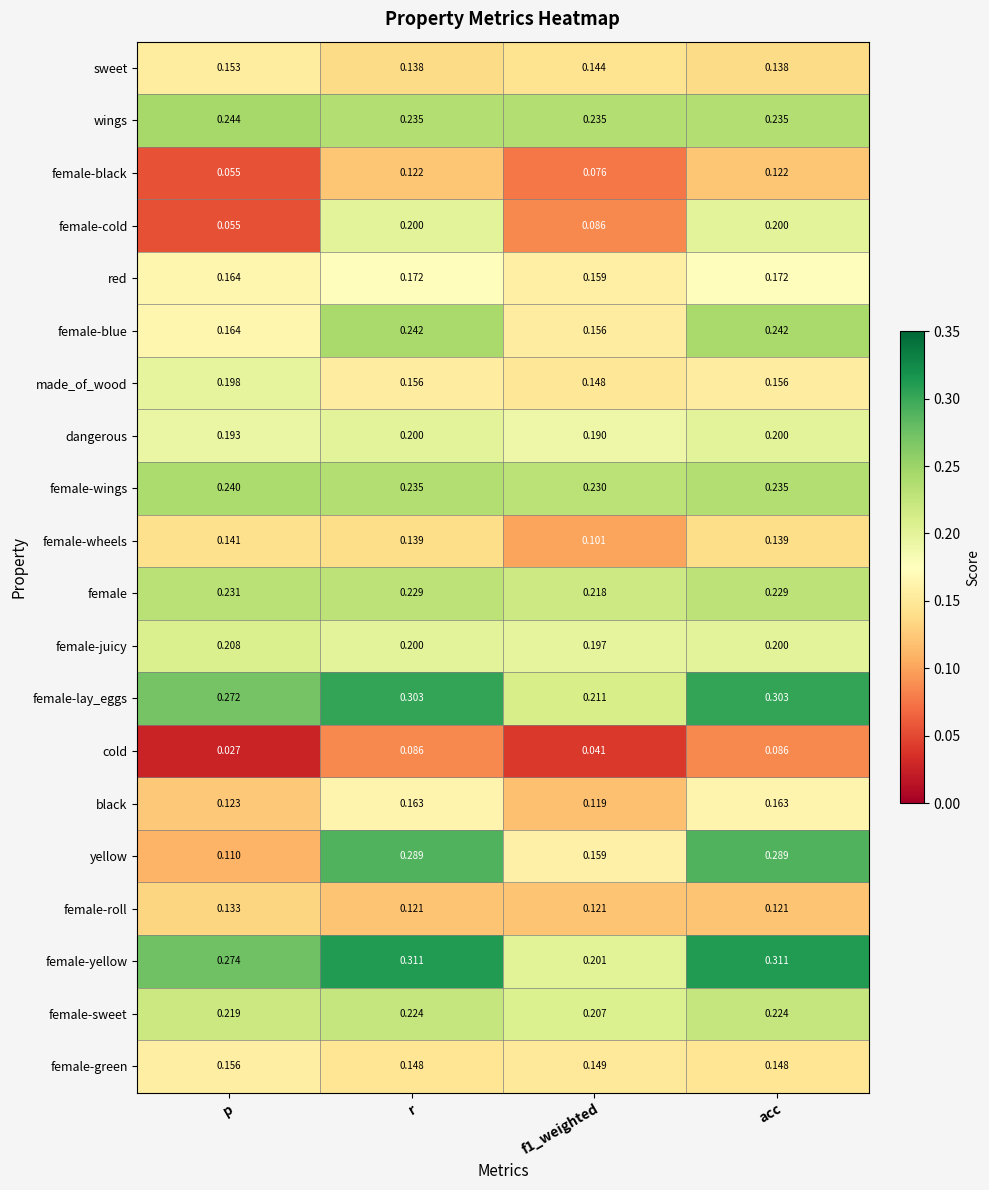

Which series has the largest range (max minus min)?

yellow